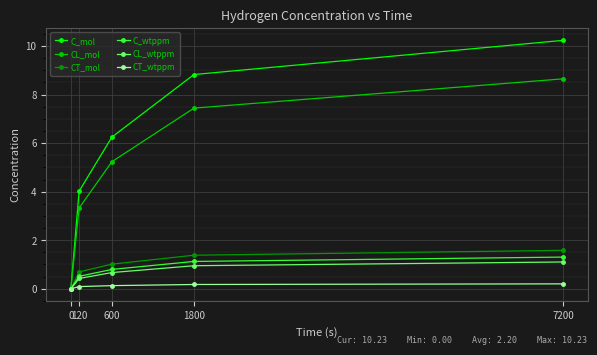

Is this an area chart (filled region under the line)?

No